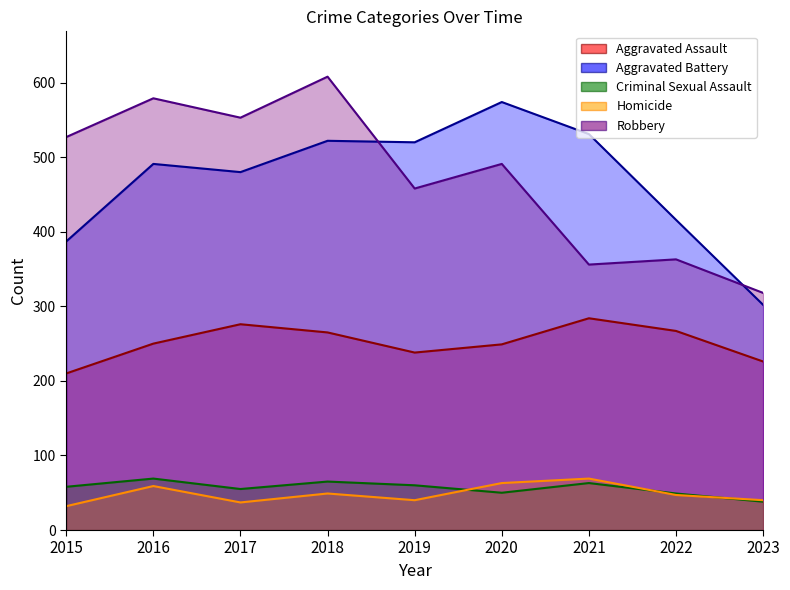

True or false: Robbery and Homicide intersect in this chart.

False